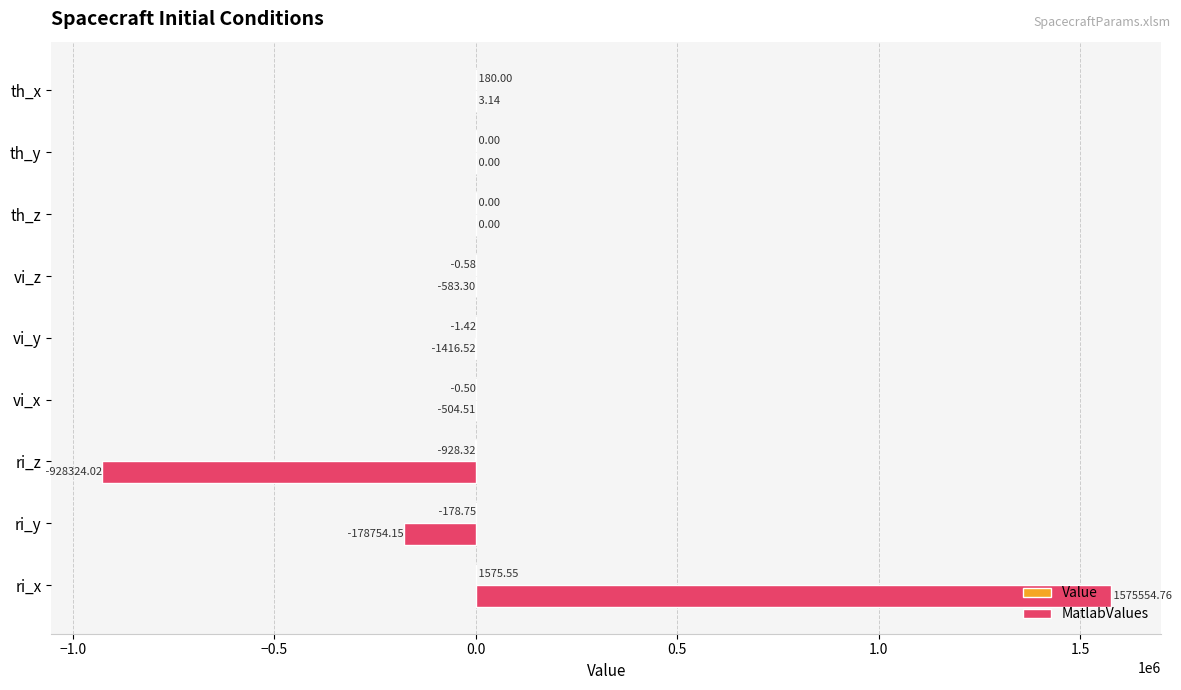

At which category does the chart reach its peak across all series?

ri_x